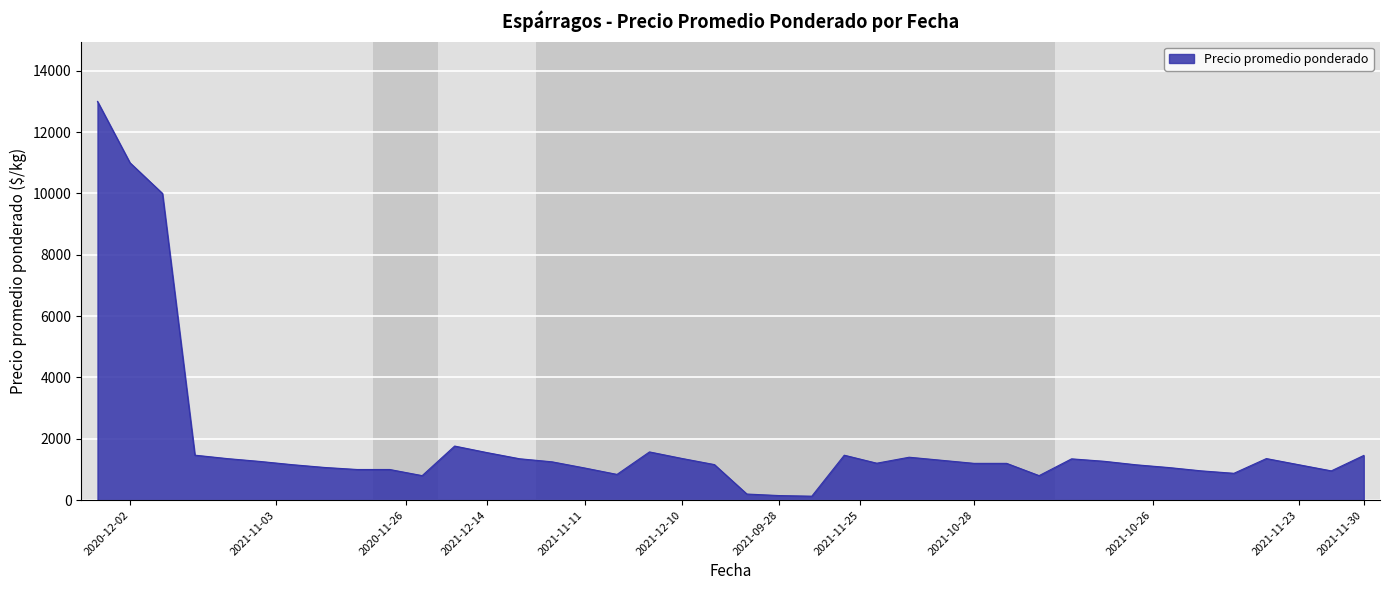

What is the greatest value displayed?

13000